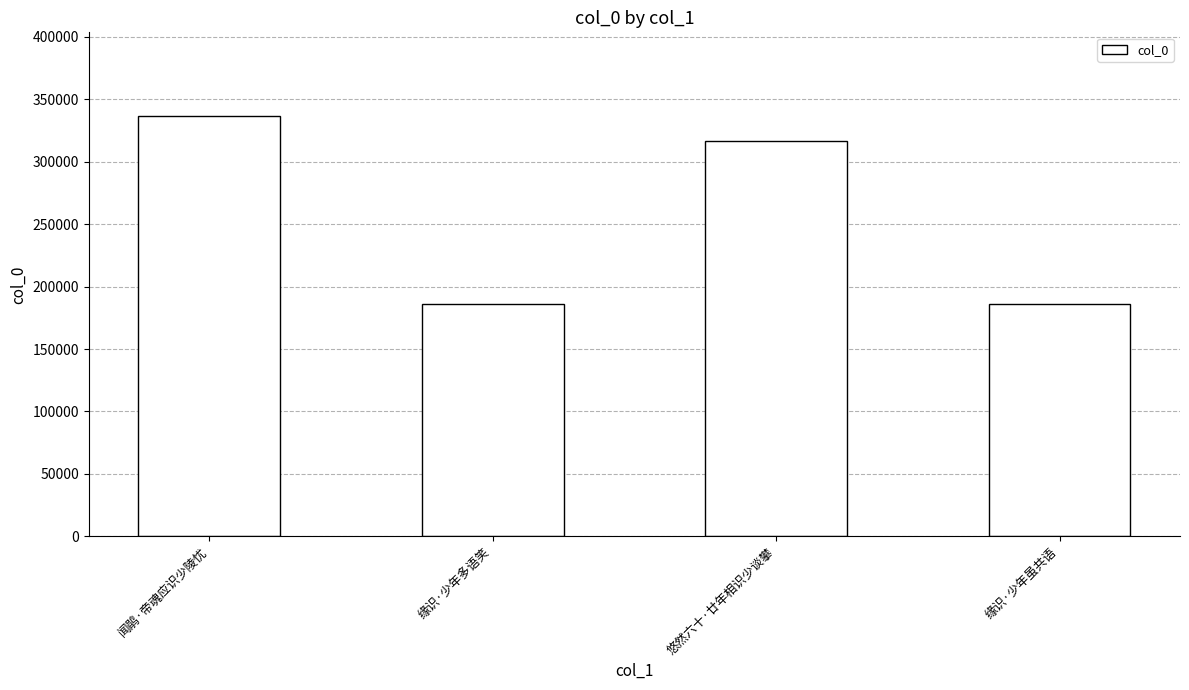

What is the difference between the values at 缘识·少年虽共语 and 悠然六十·廿年相识少谈攀?

130413